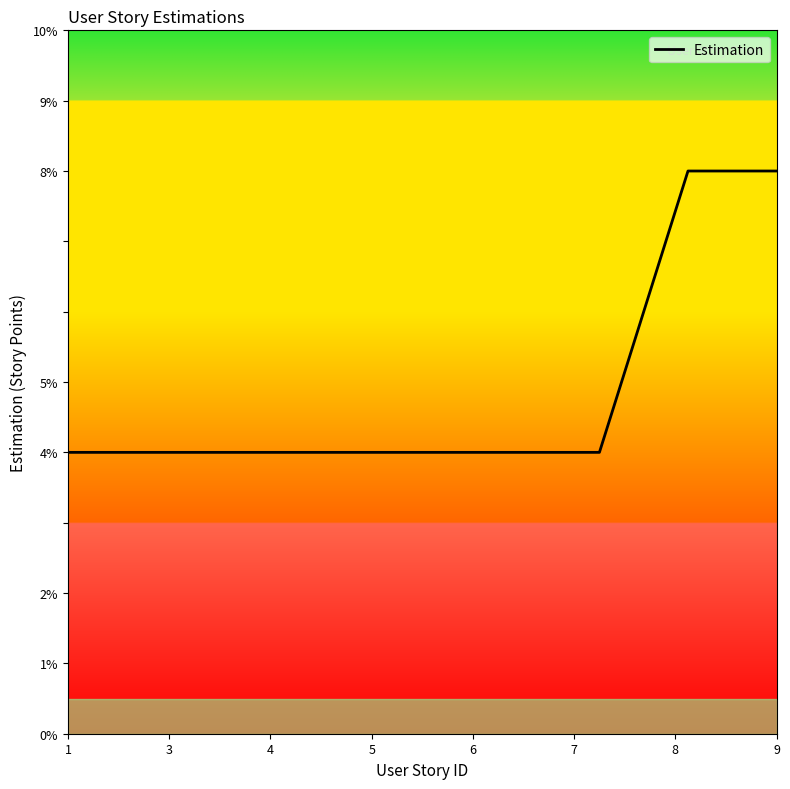

What is the minimum value shown in the chart?

4